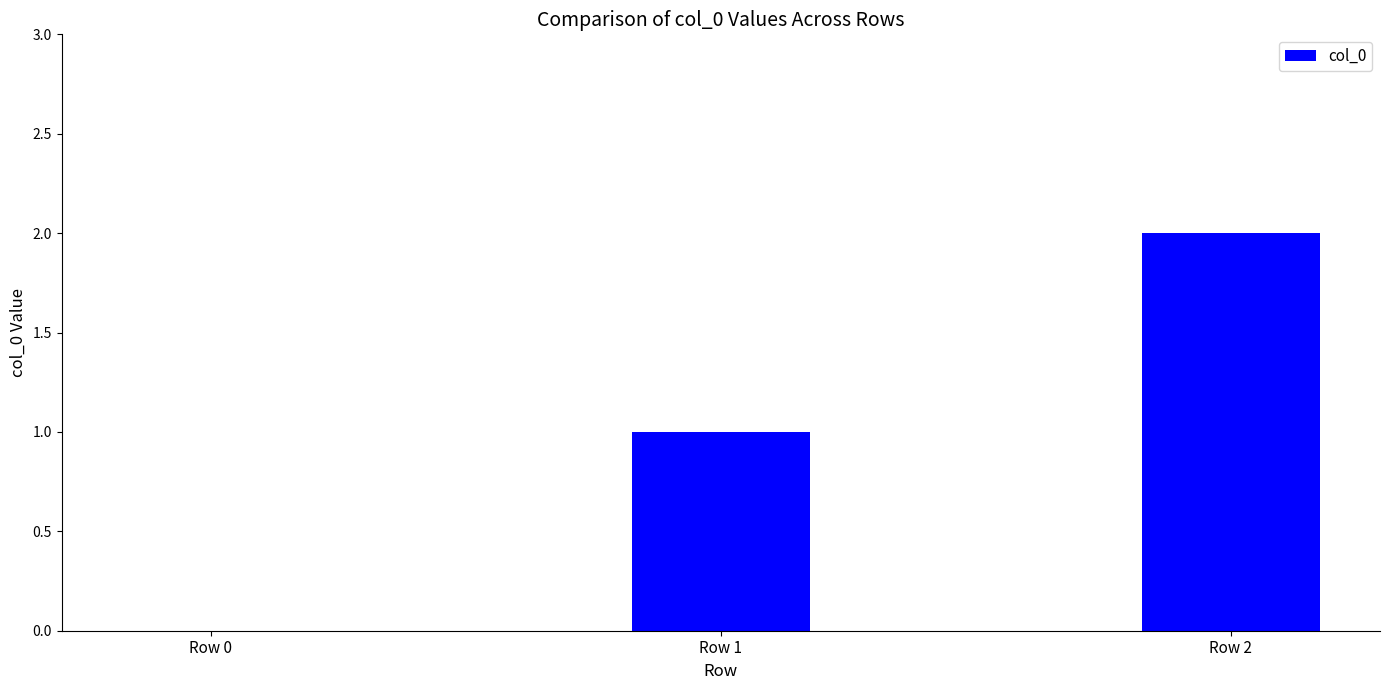

The chart shows a value of 3 at Row 2. True or false?

False